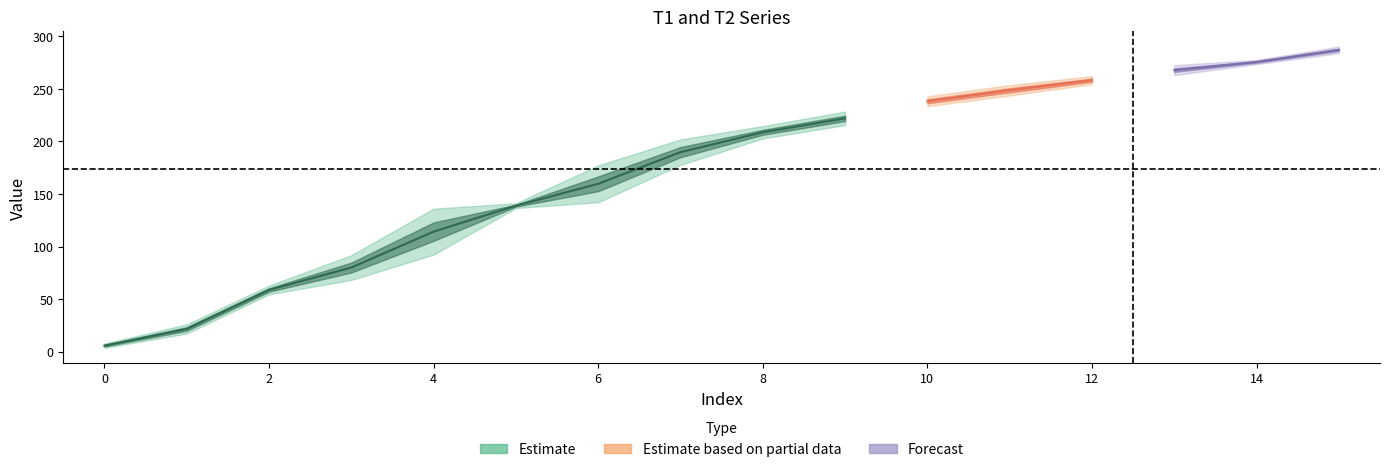

Which has a higher value, 1 or 6?

6